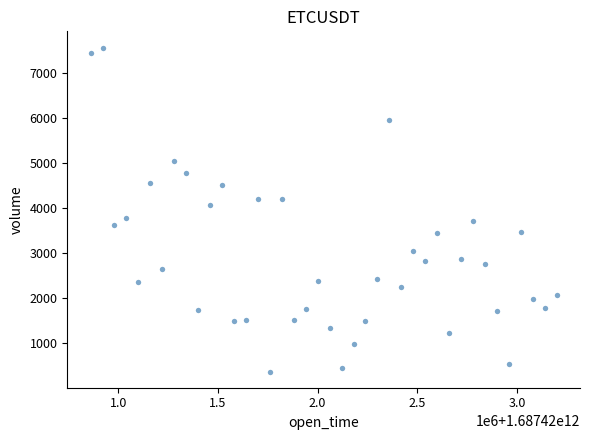

What is the range of Y values (max minus min)?

7188.7